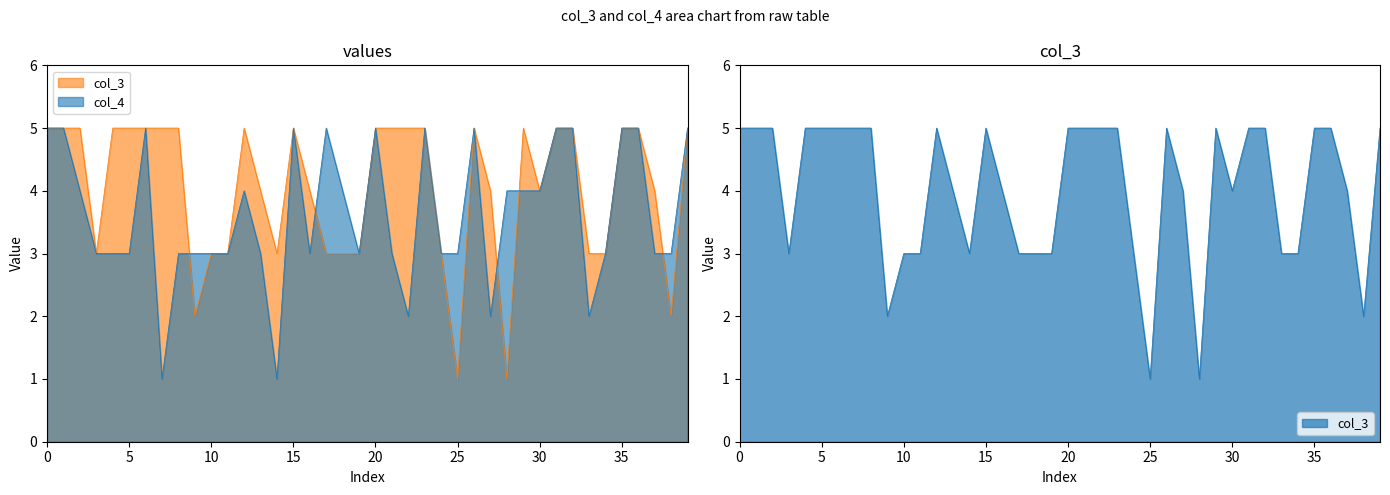

How many lines are shown in the chart?

2